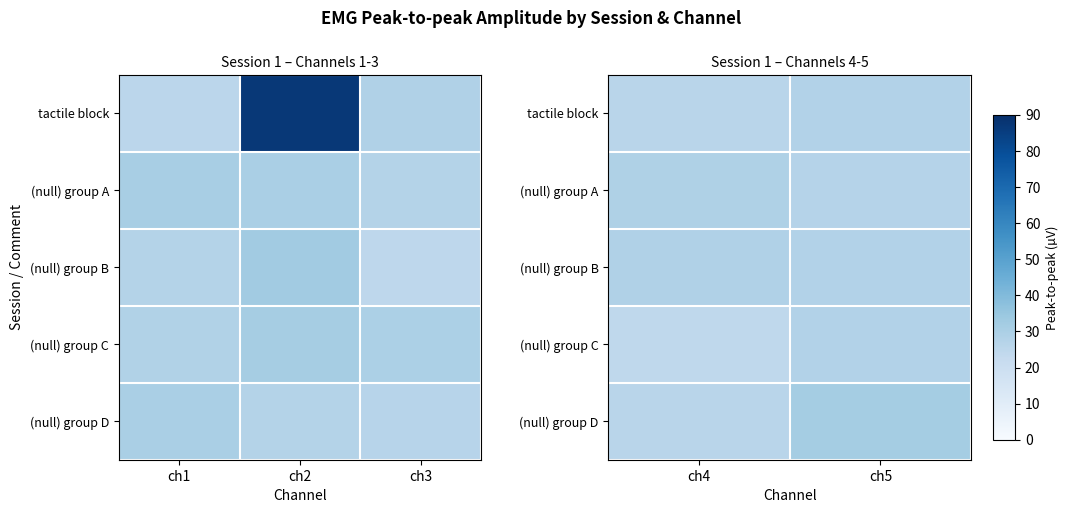

Read the (null) group D value at ch4.

26.3